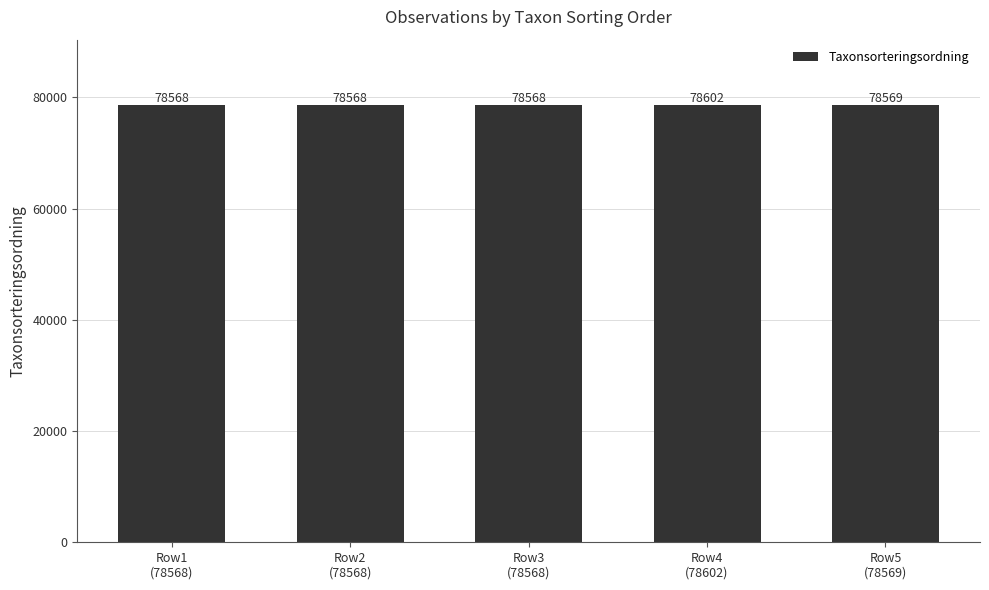

What position from the left is Row4
(78602)?

4